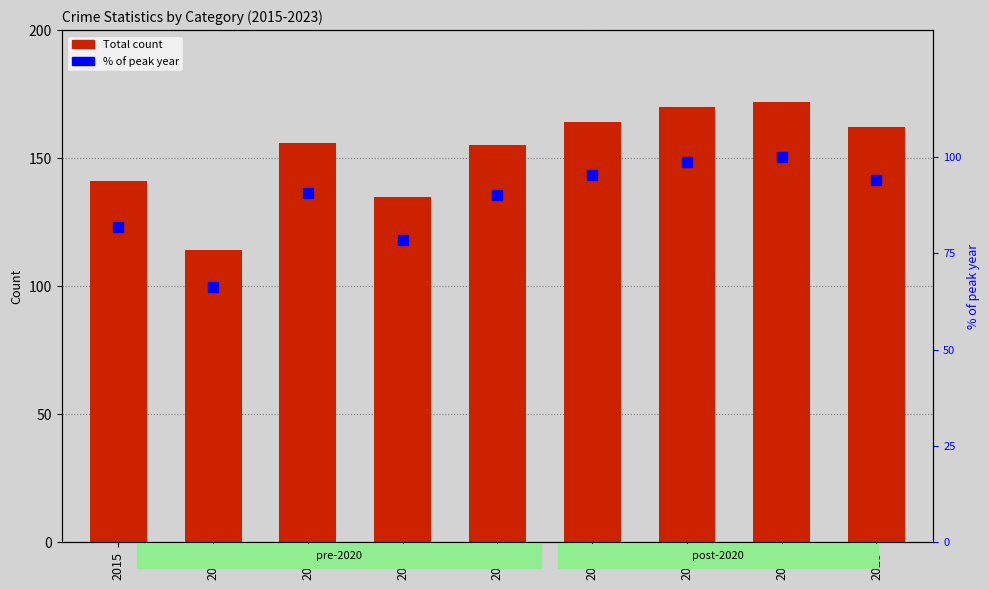

Which series has the widest spread of values?

Total